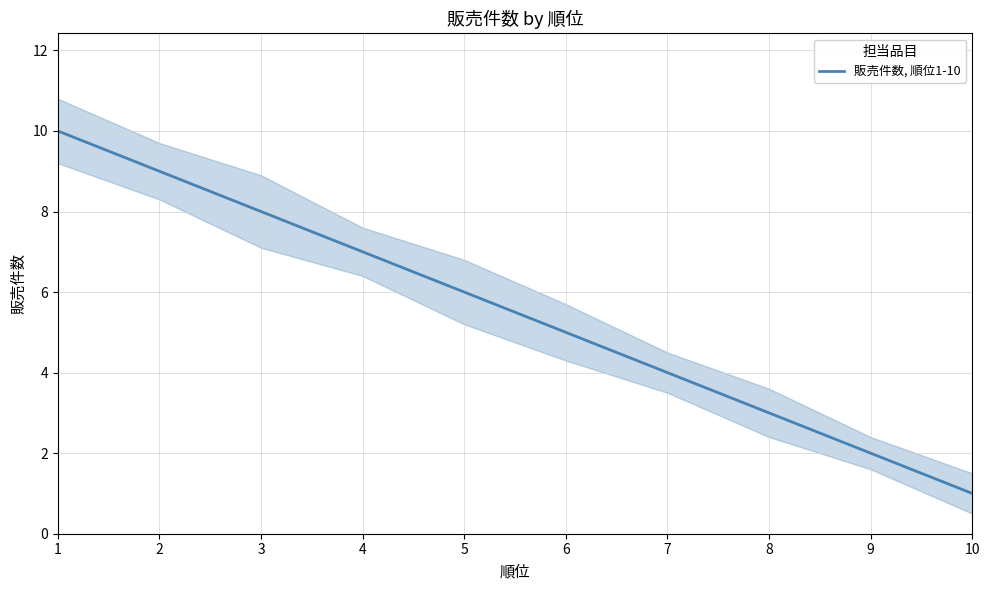

What is the sum of all values?

55